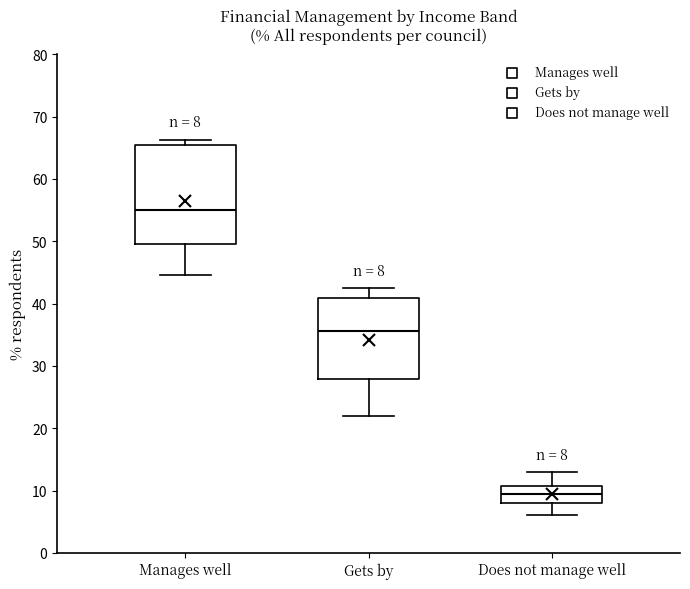

Which box's median line is the lowest?

Does not manage well